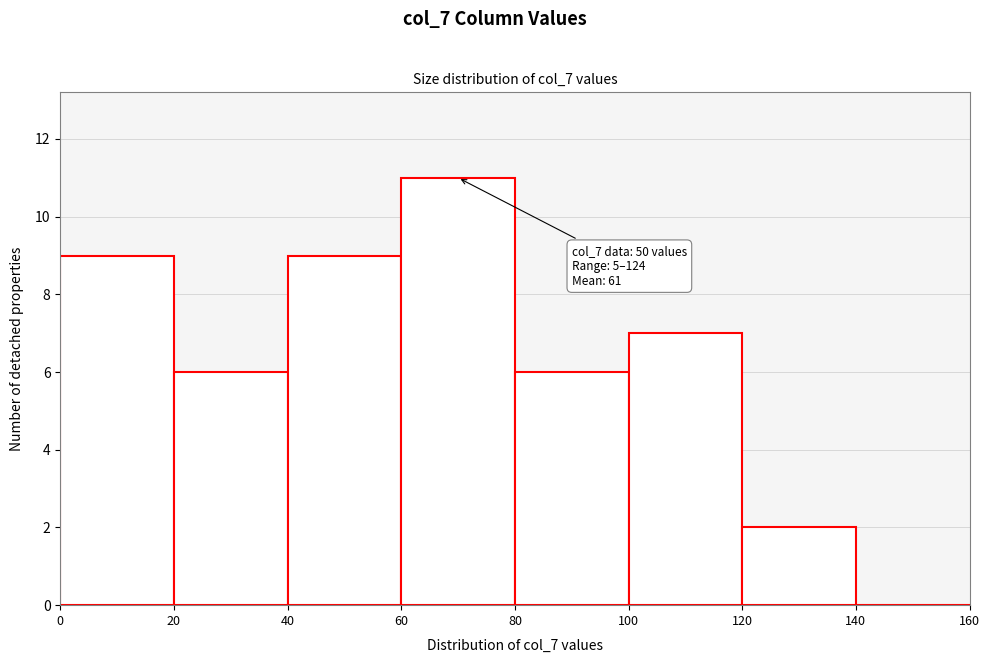

Over which range of the x-axis is the bar tallest?

60 to 80